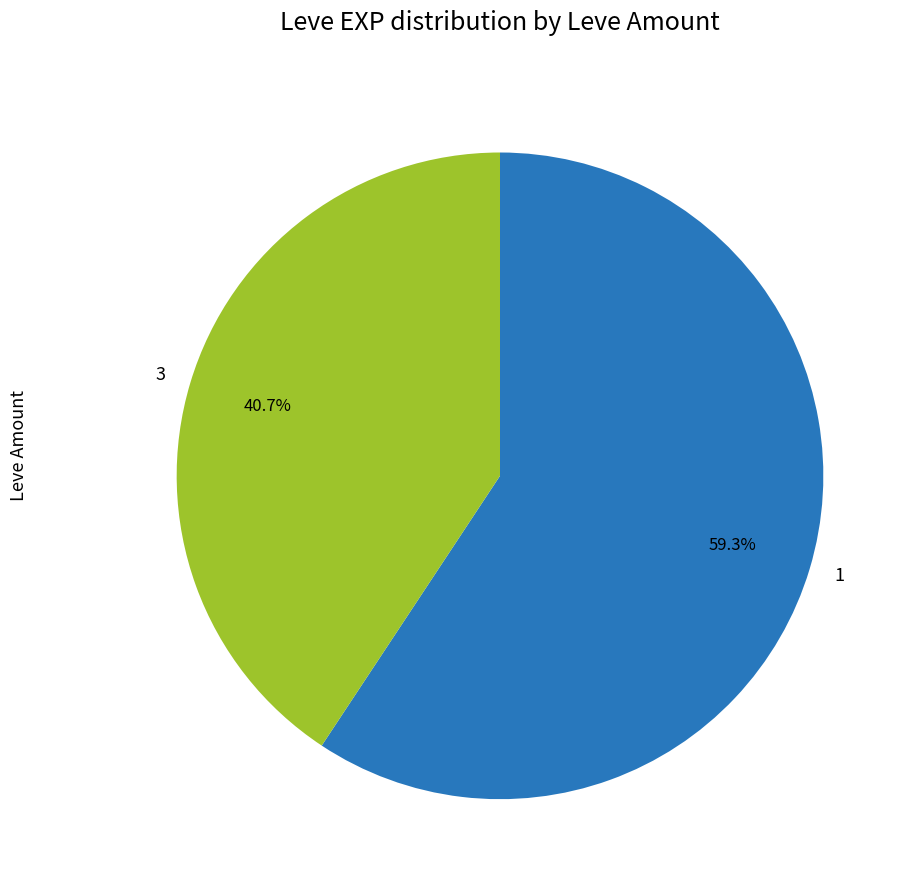

What is the smallest slice in the pie chart?

3